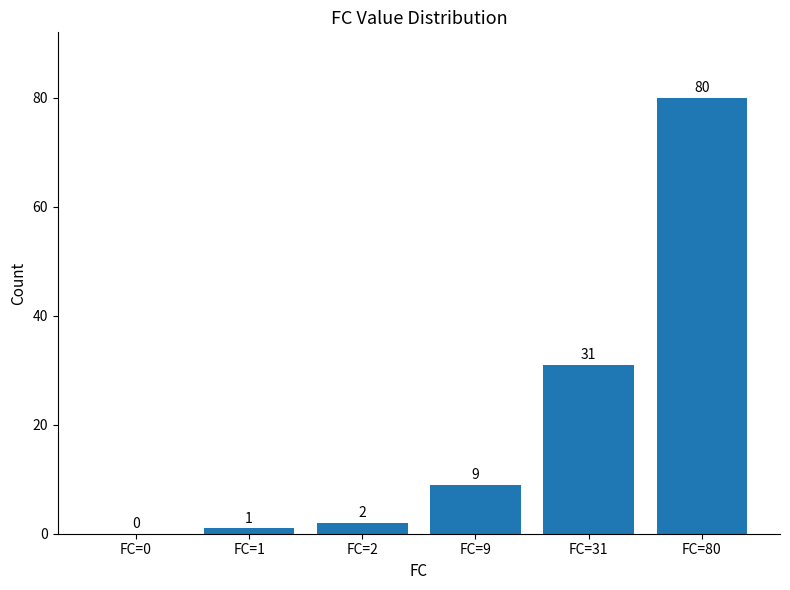

What is the sum of all values?

123